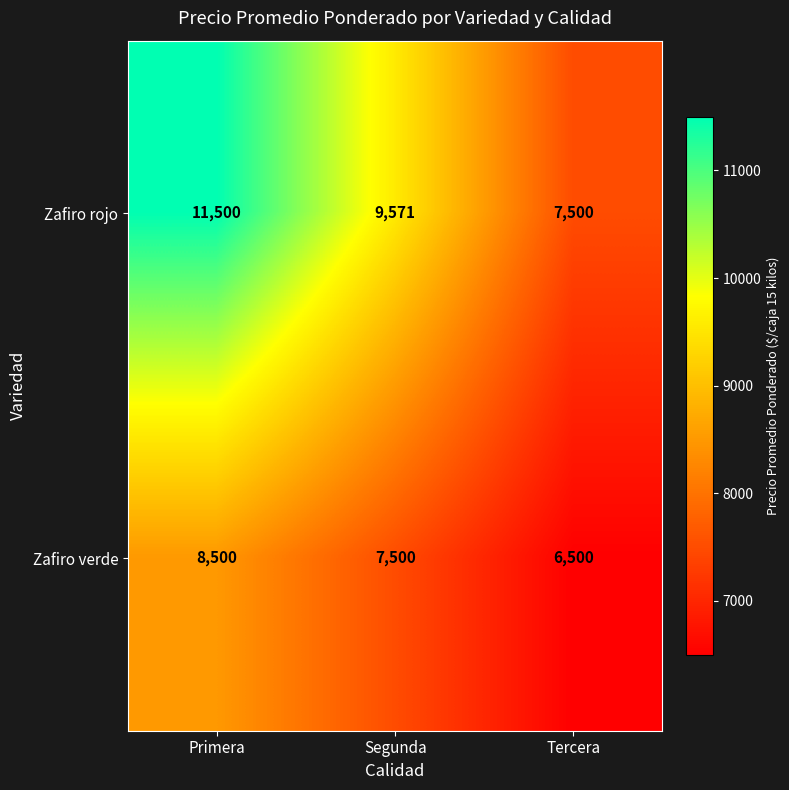

Is the value of Zafiro rojo at Tercera greater than the value of Zafiro verde at Primera?

No